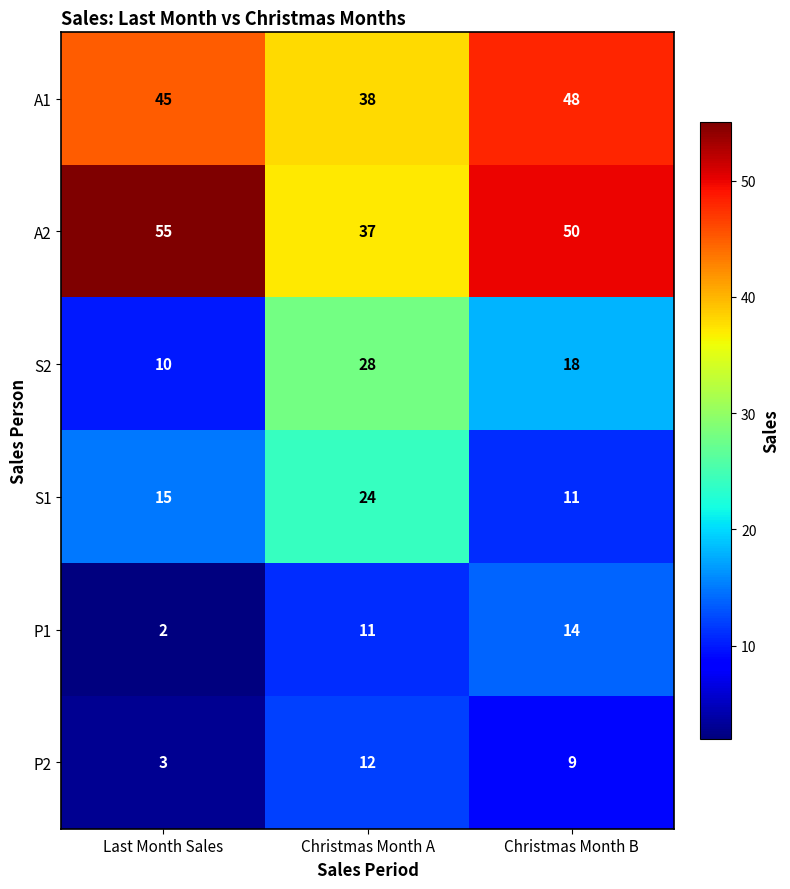

Is it true that A1 equals 75 at Last Month Sales?

False